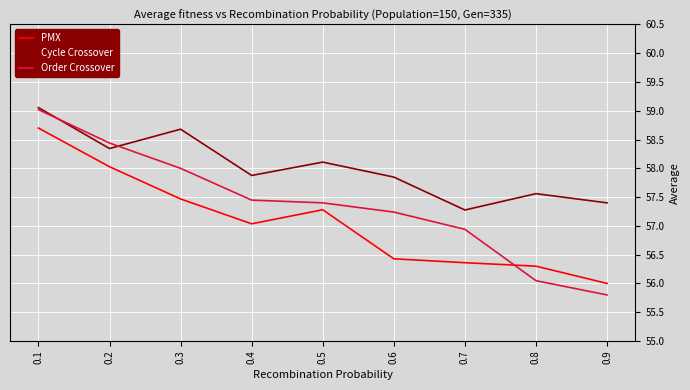

Which series changed the most between 0.1 and 0.3?

PMX